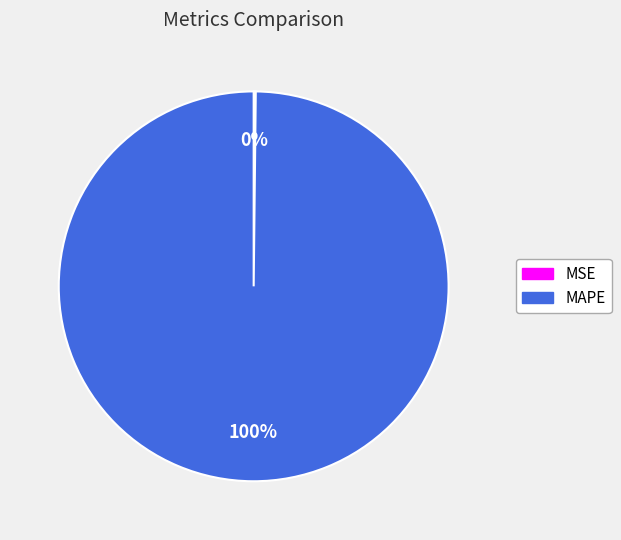

To the nearest percent, what is the difference between the largest and smallest slice percentages?

100%